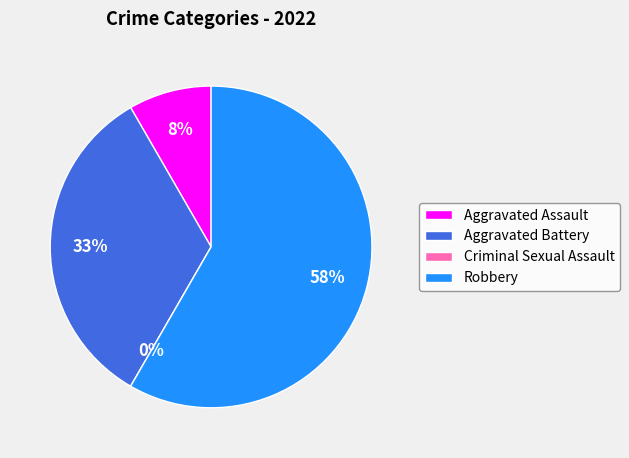

Rank the categories by value from highest to lowest.

Robbery, Aggravated Battery, Aggravated Assault, Criminal Sexual Assault